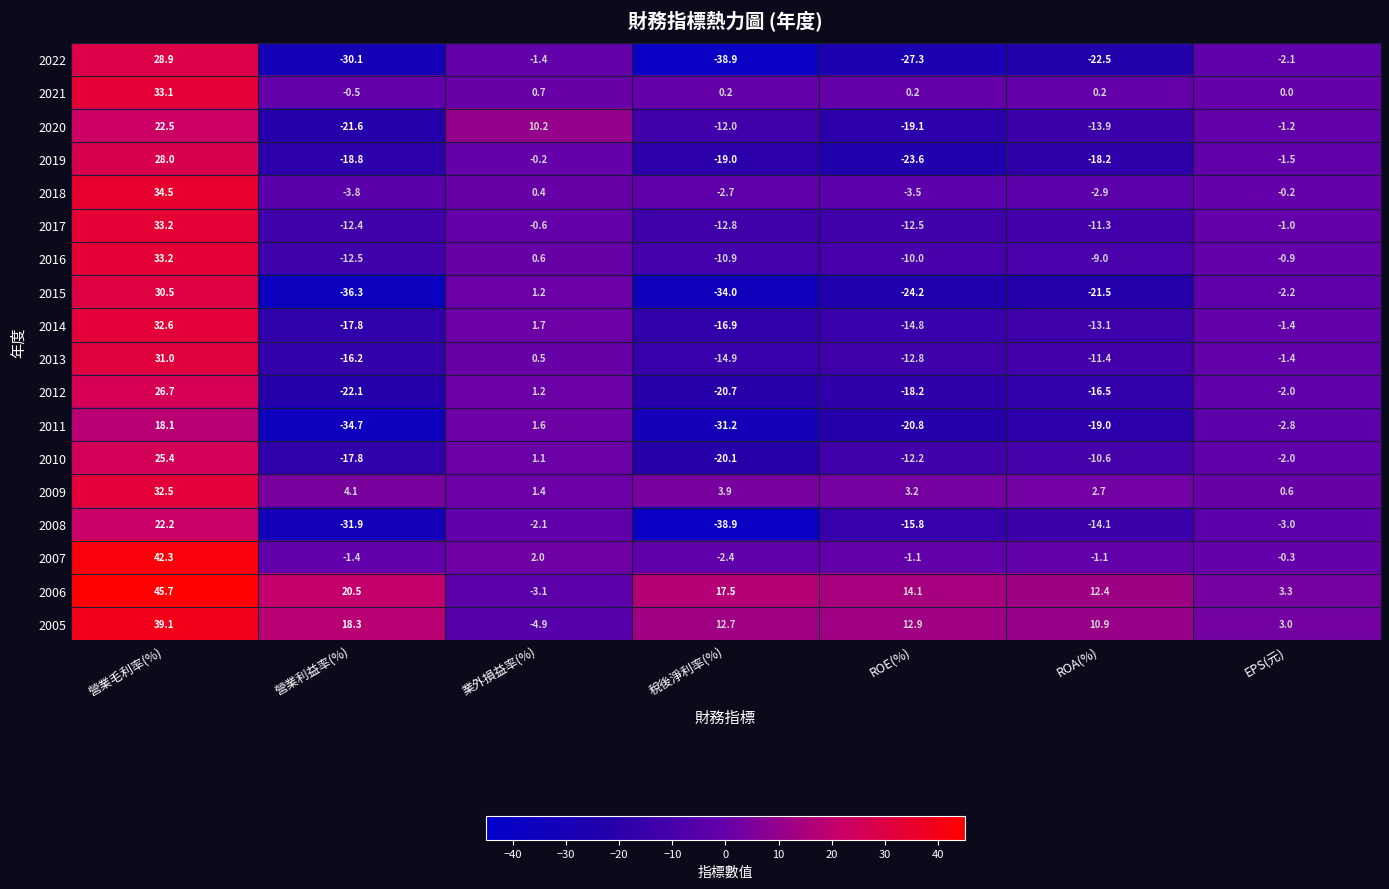

How many data points does each series have?

7